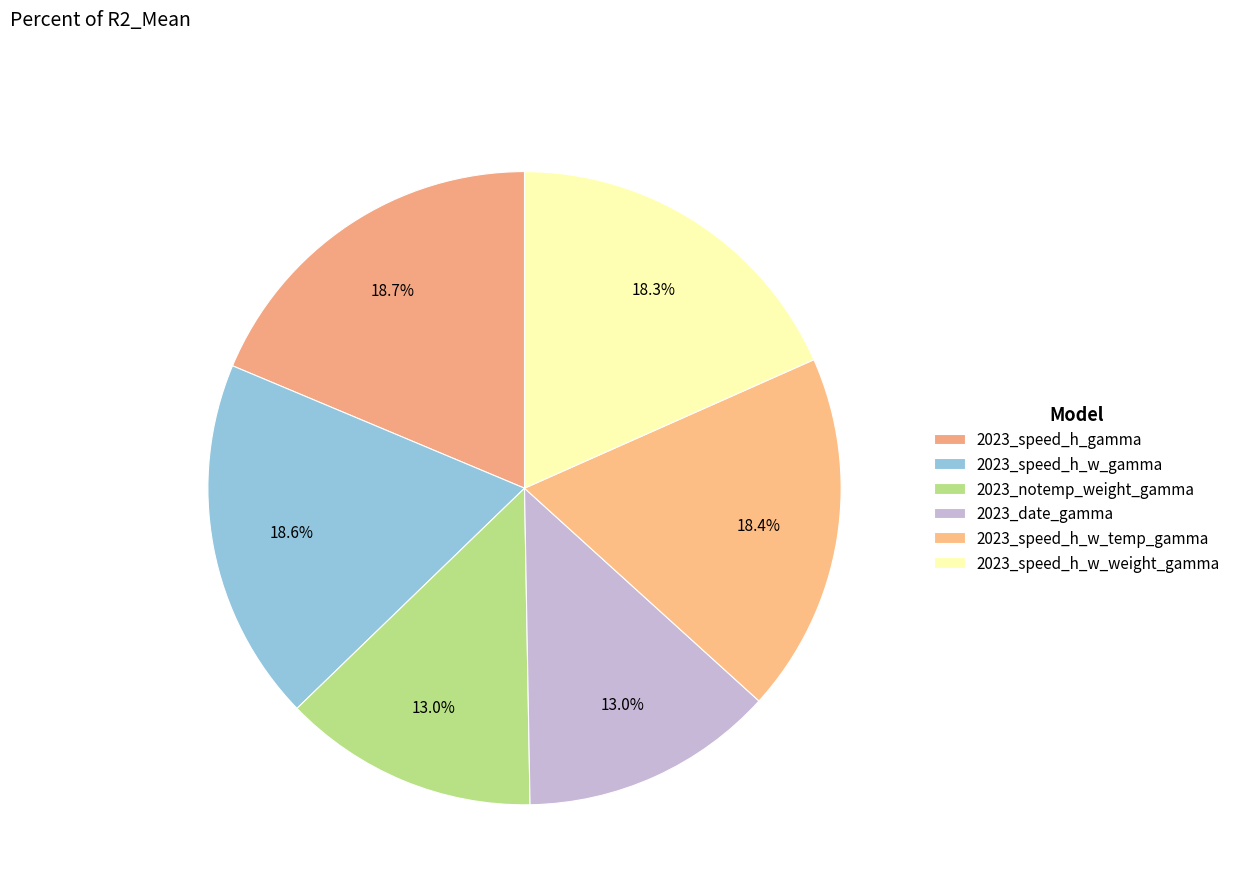

Rank the categories by value from highest to lowest.

2023_speed_h_gamma, 2023_speed_h_w_gamma, 2023_speed_h_w_temp_gamma, 2023_speed_h_w_weight_gamma, 2023_notemp_weight_gamma, 2023_date_gamma